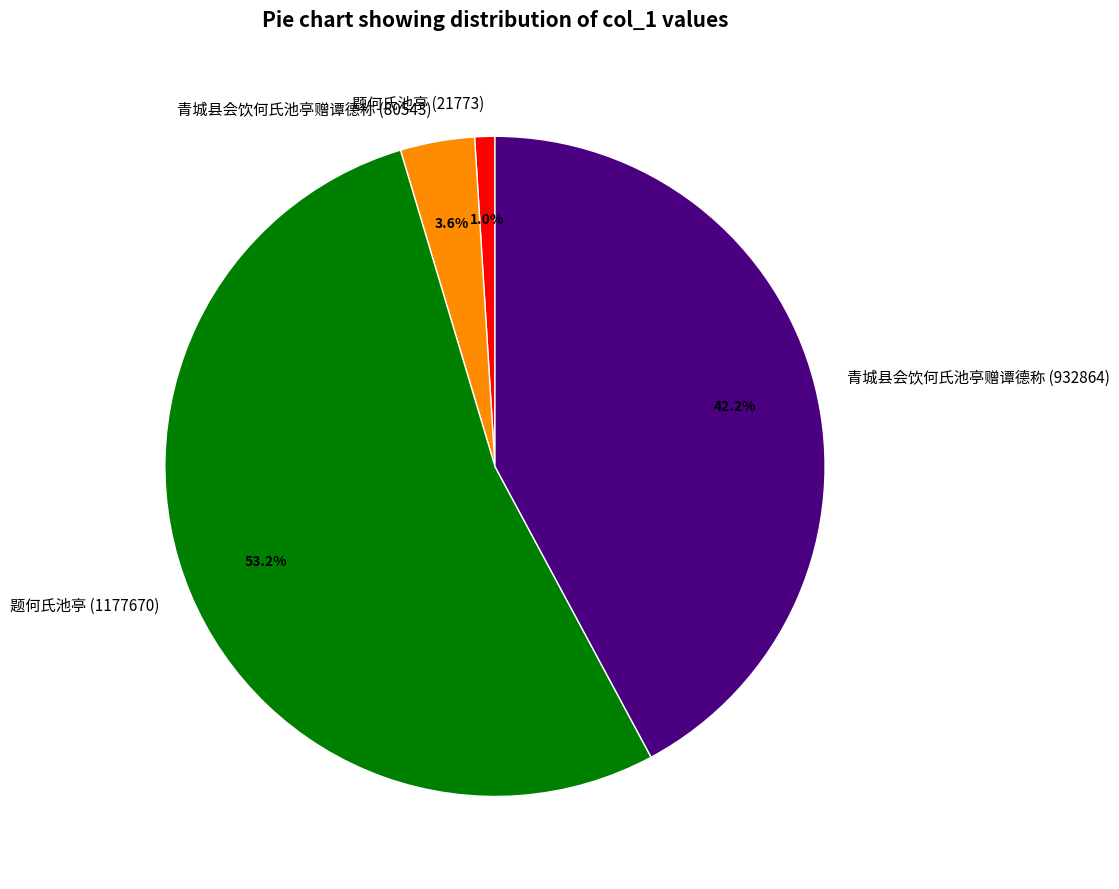

The 青城县会饮何氏池亭赠谭德称 (932864) slice represents 57% of the pie. True or false?

False